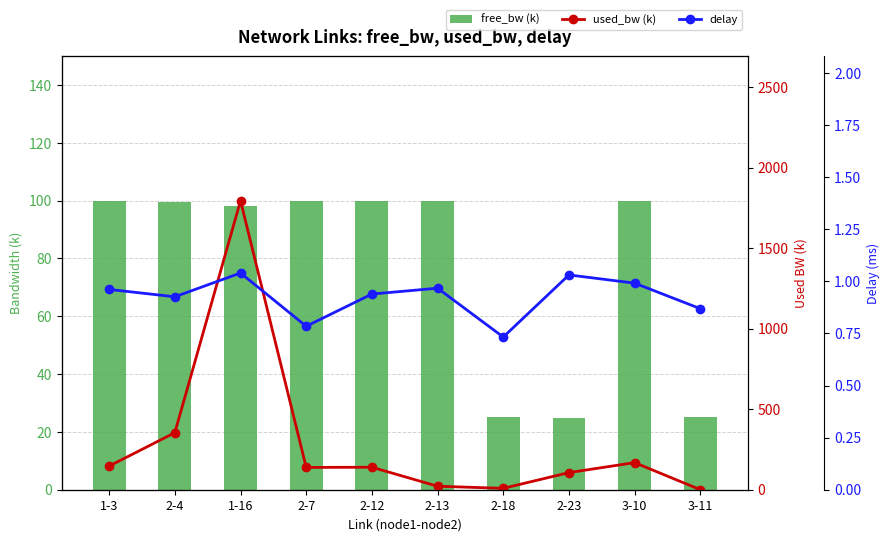

The value of used_bw (k) at 2-4 is 475.6. True or false?

False